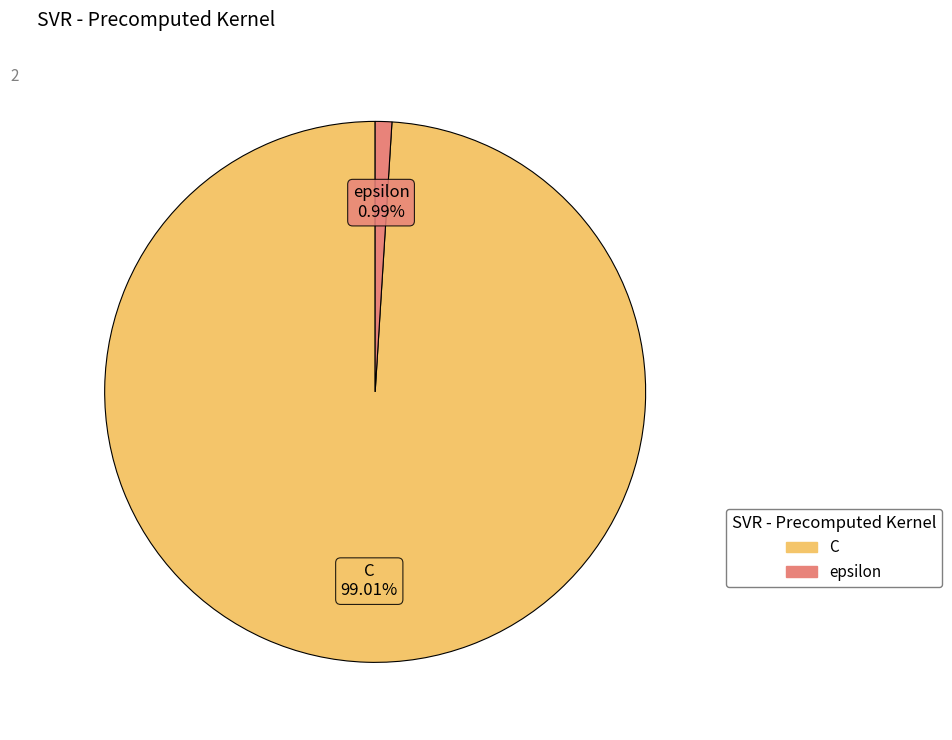

Count the number of slices in the pie.

2